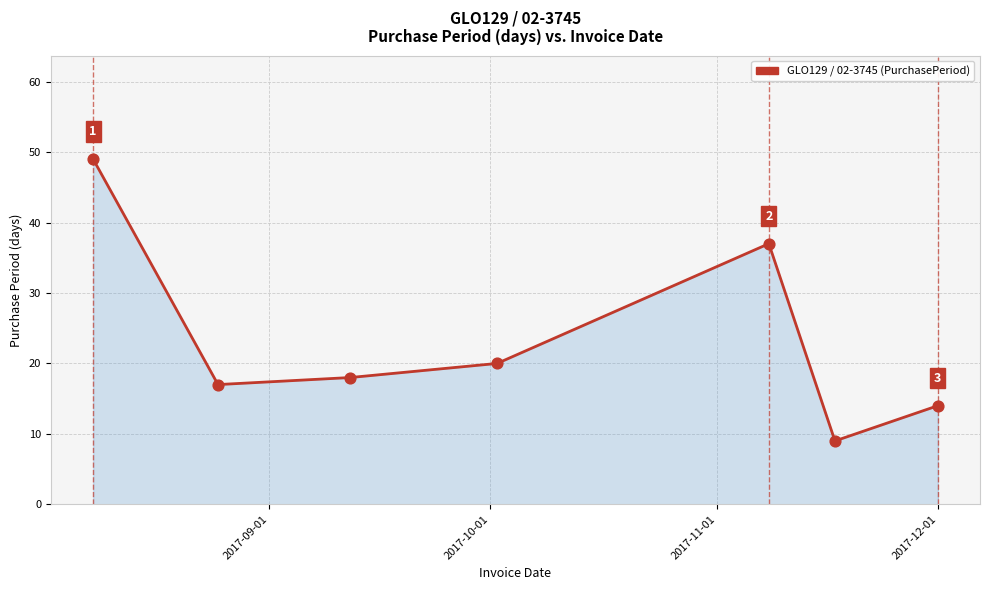

What is the greatest value displayed?

49